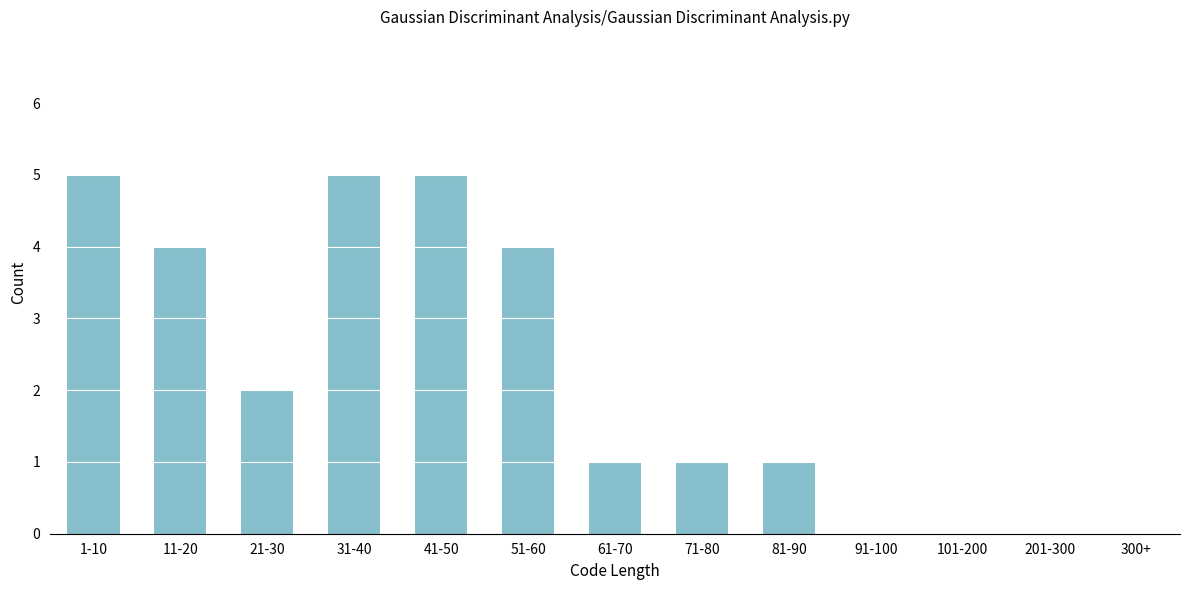

Reading left to right, extract all data points from this chart.

1-10=5	11-20=4	21-30=2	31-40=5	41-50=5	51-60=4	61-70=1	71-80=1	81-90=1	91-100=0	101-200=0	201-300=0	300+=0